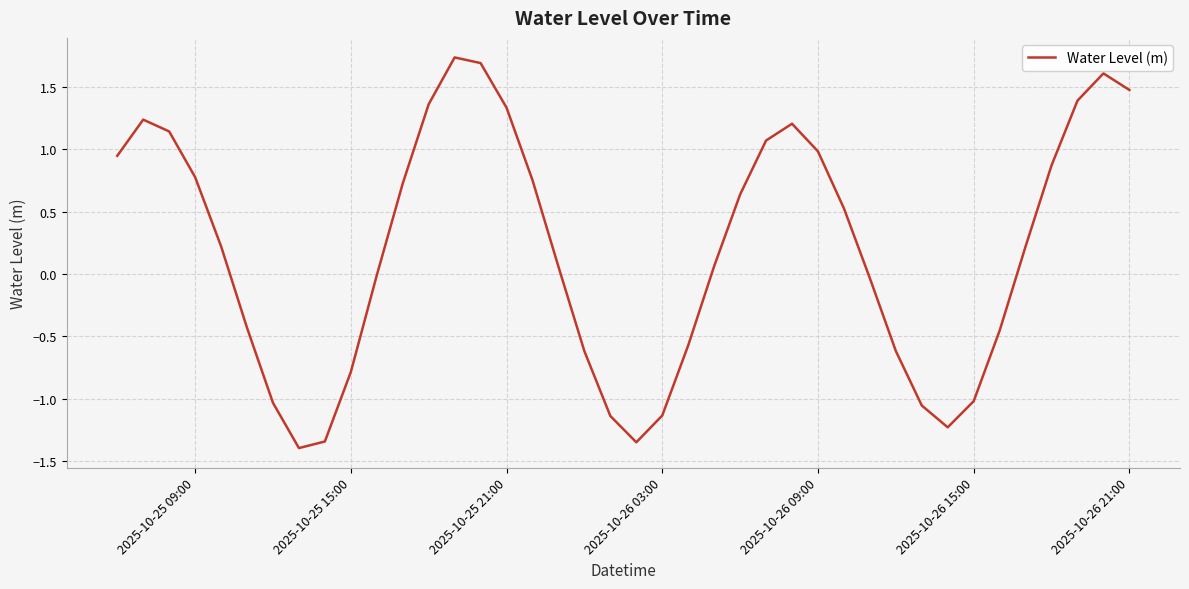

What is the difference between the maximum and minimum values?

3.1